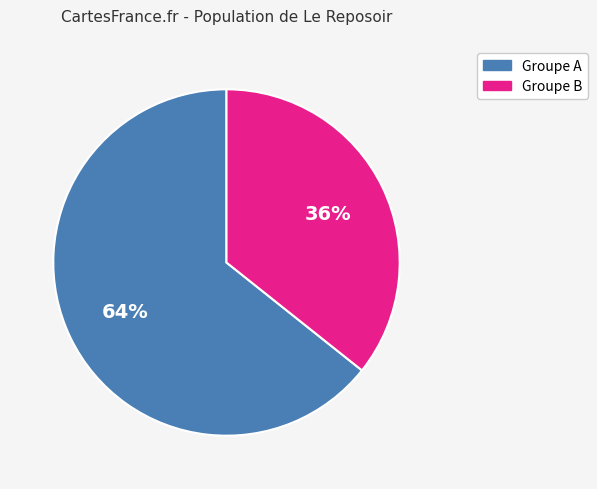

To the nearest percent, what is the average slice percentage?

50%